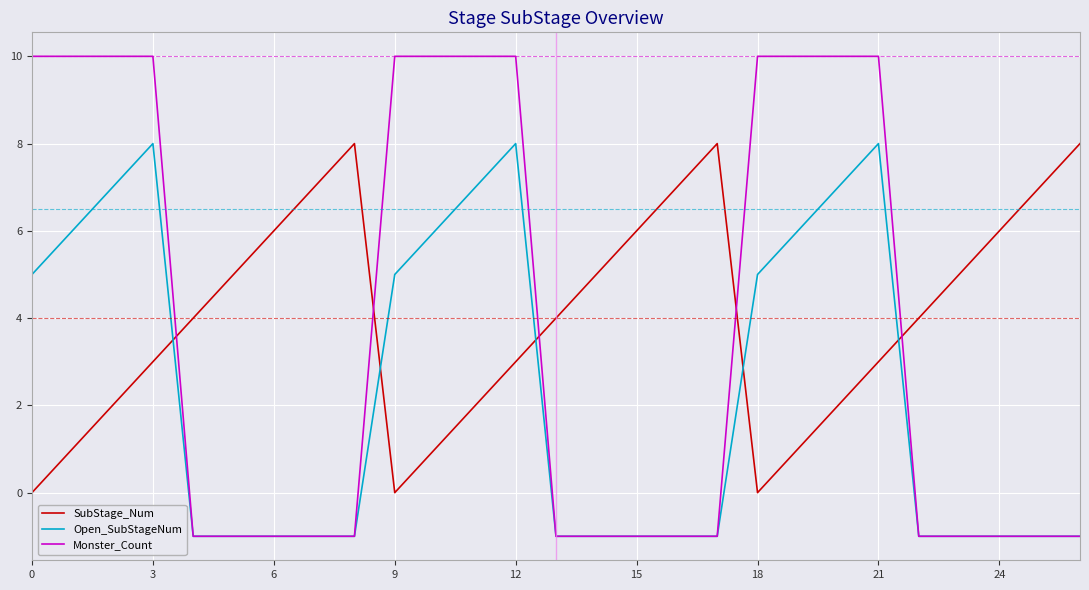

What is the maximum value shown in the chart?

10